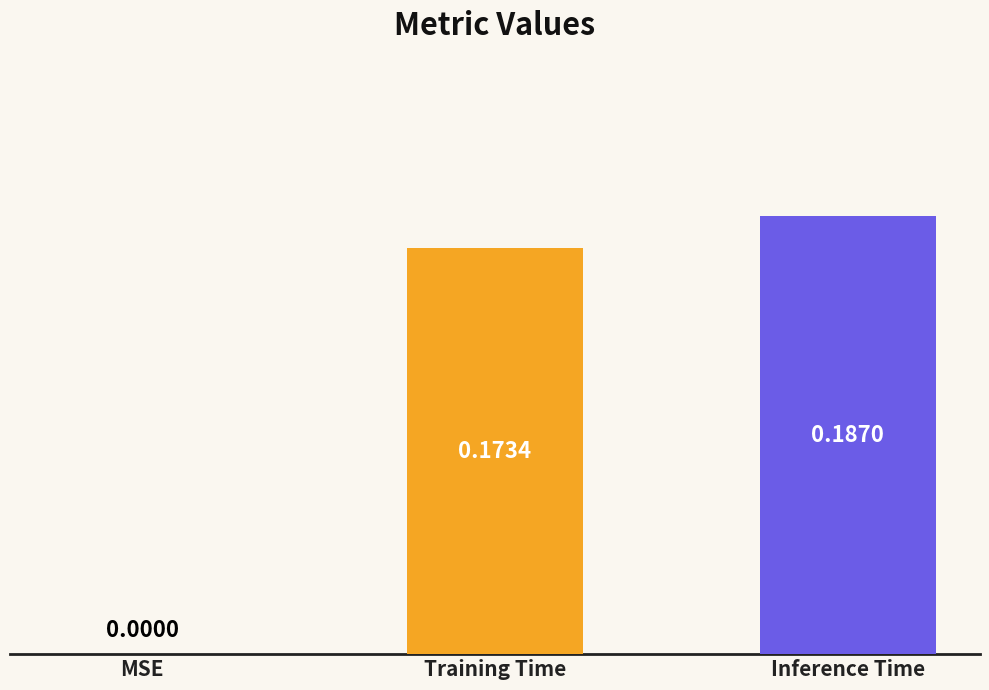

At which category does the chart reach its peak across all series?

Inference Time